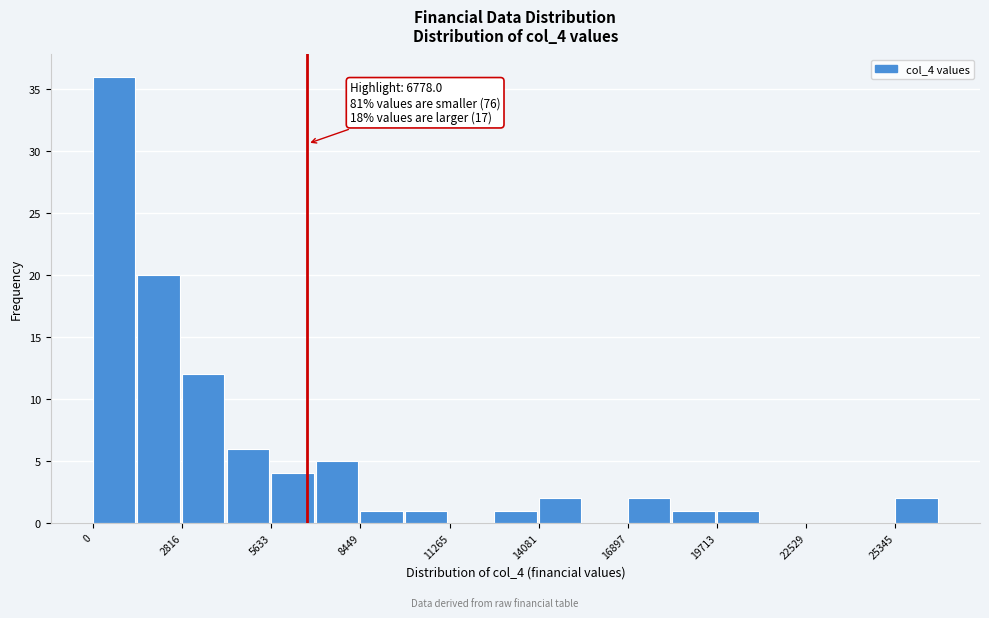

Around what value on the x-axis is the tallest bar? Give the approximate position of its centre, as read against the axis.

500